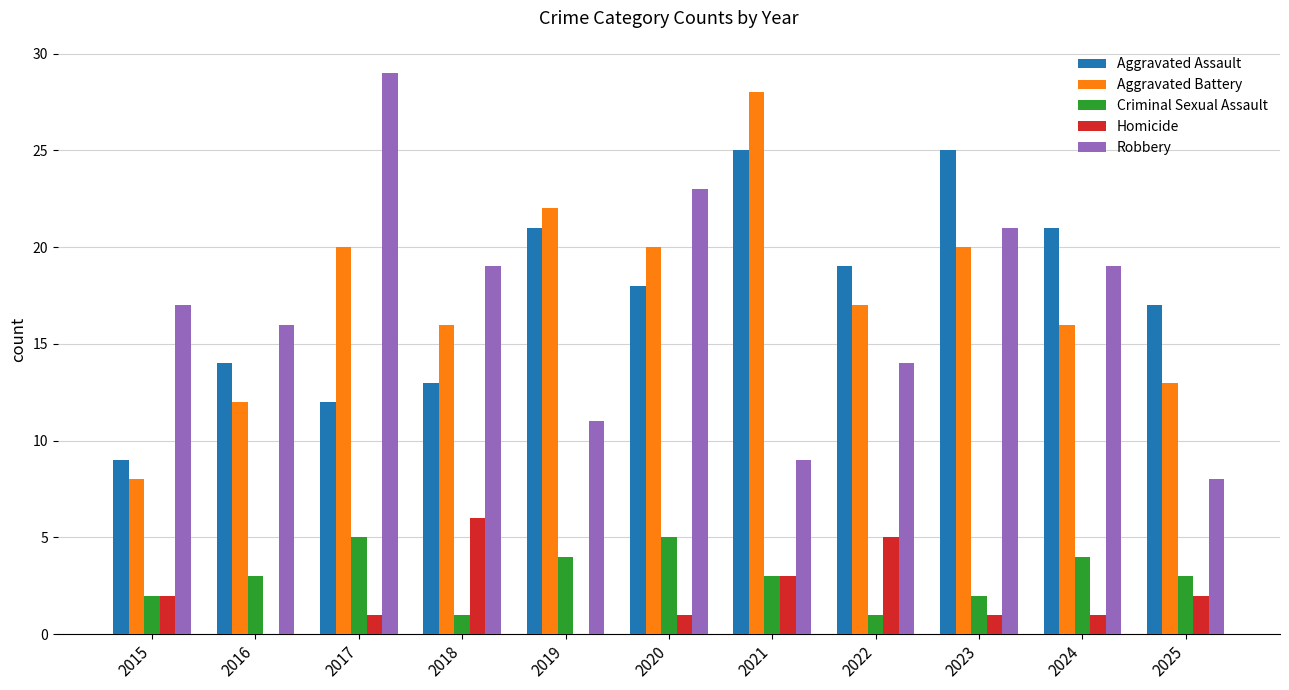

What is the total value across all series at 2021?

68